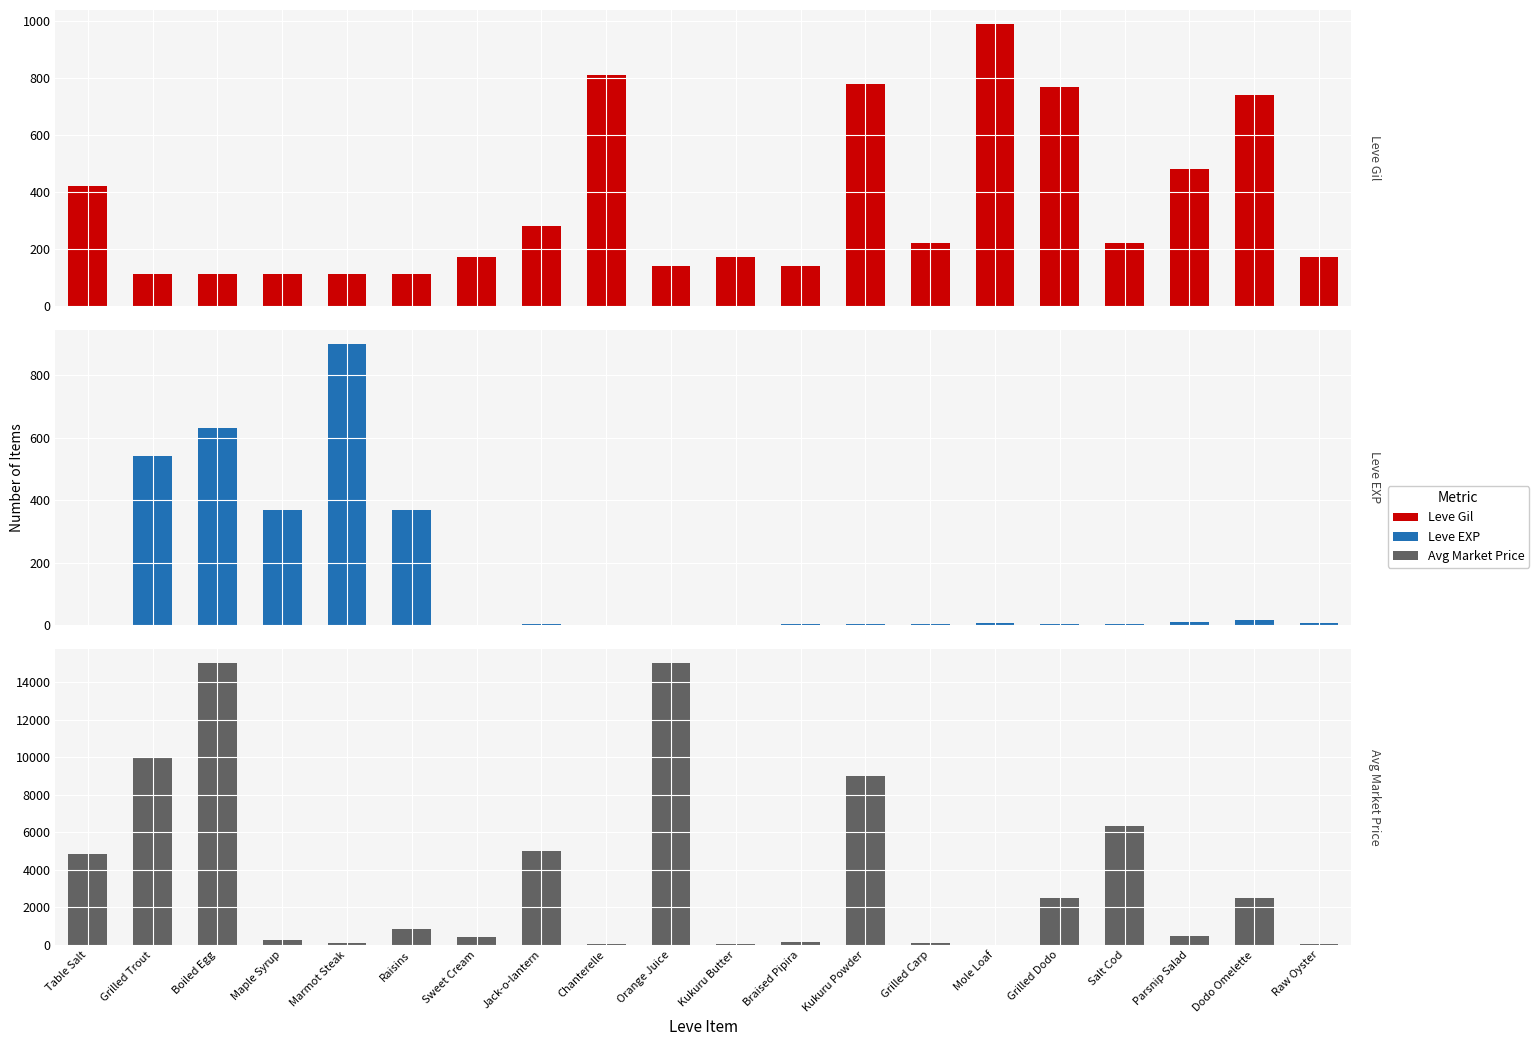

At which category is the sum across all series the highest?

Boiled Egg